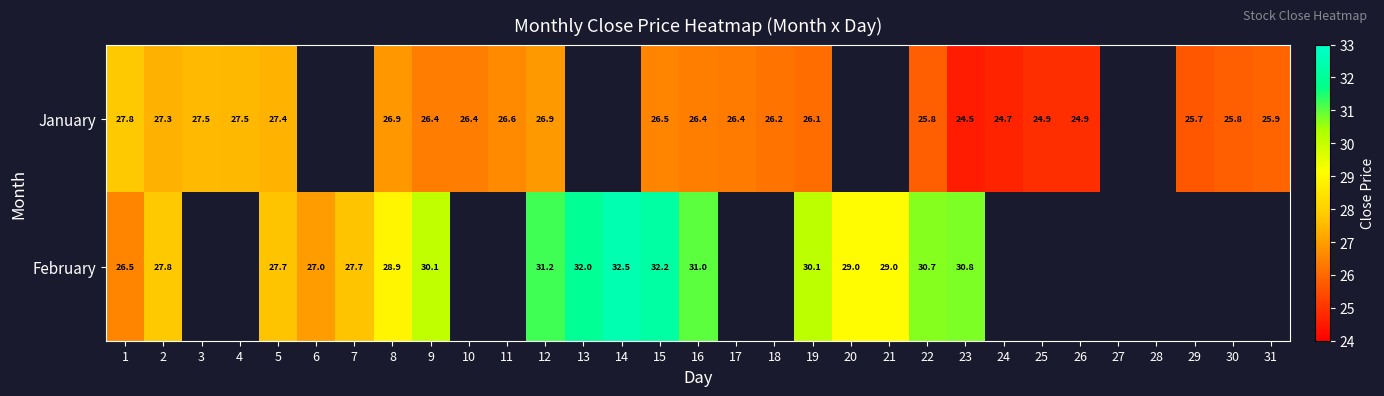

Is the value of January at 18 greater than the value of February at 21?

No